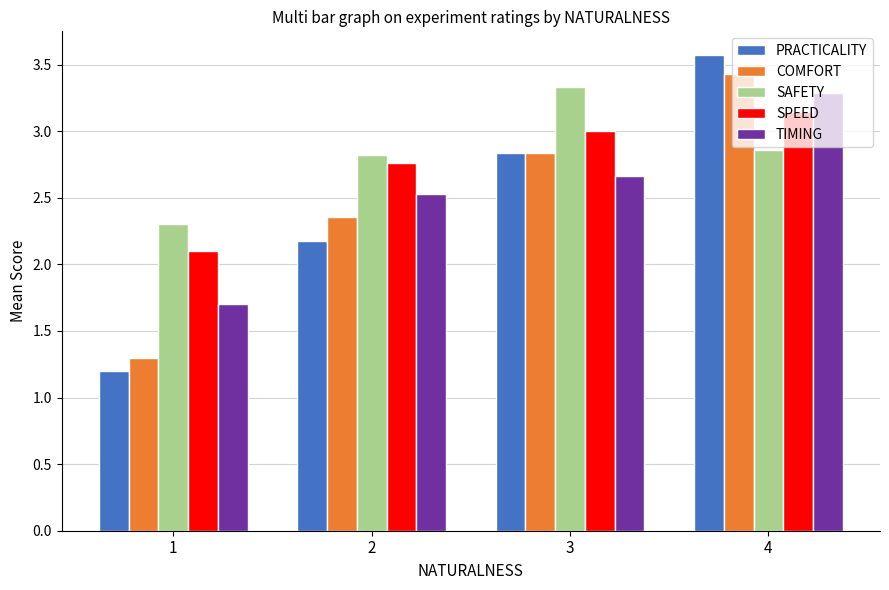

Rank the categories by COMFORT value from highest to lowest.

4, 3, 2, 1